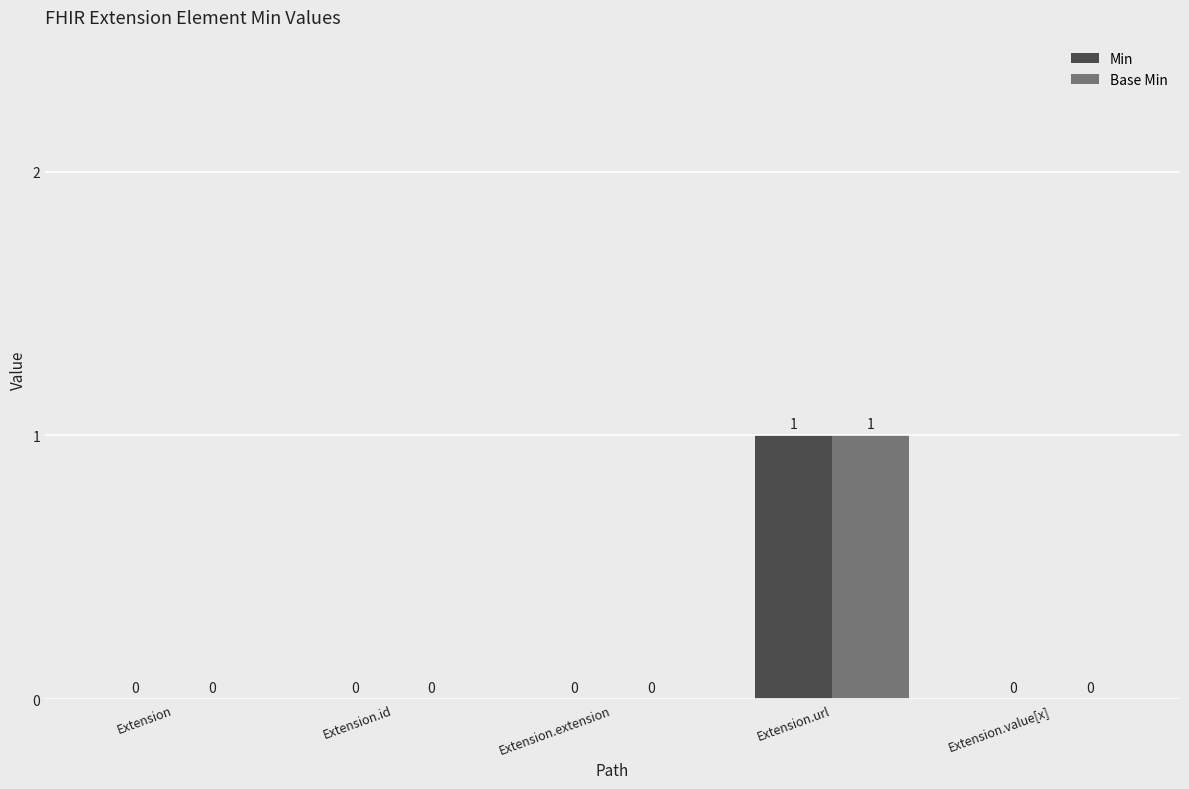

How many distinct data groups are displayed?

2